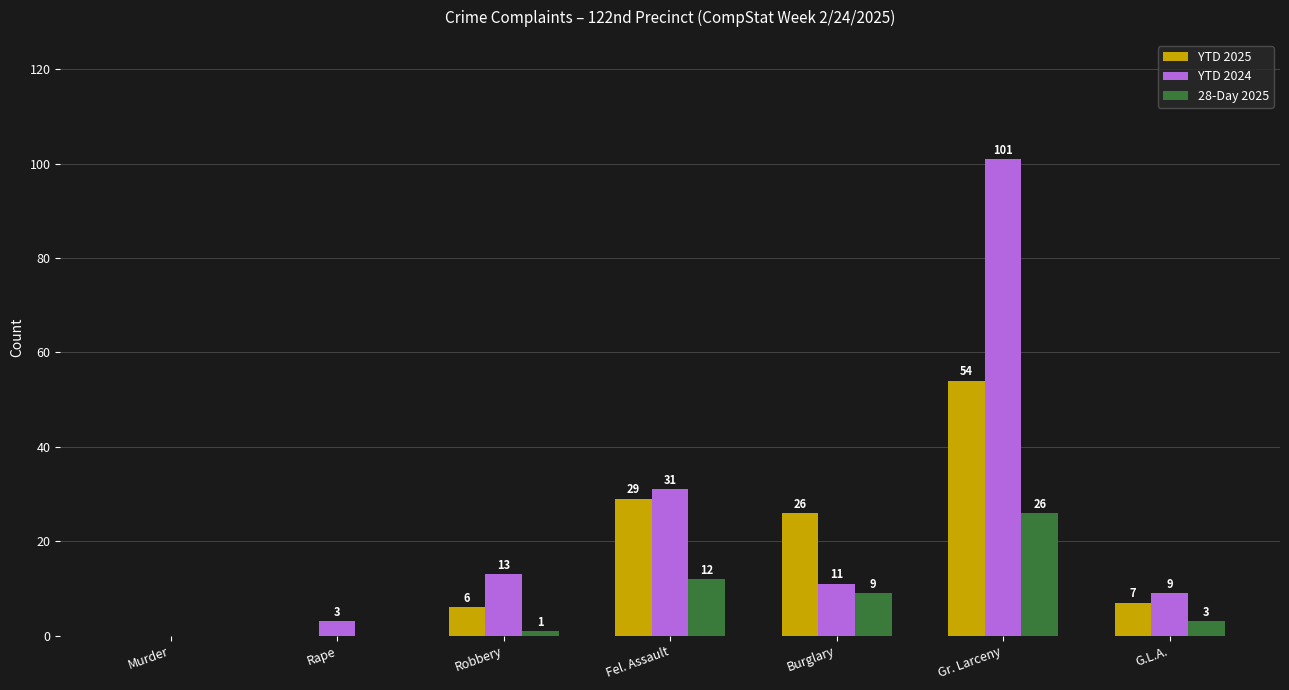

At which label does YTD 2024 first exceed 11?

Robbery